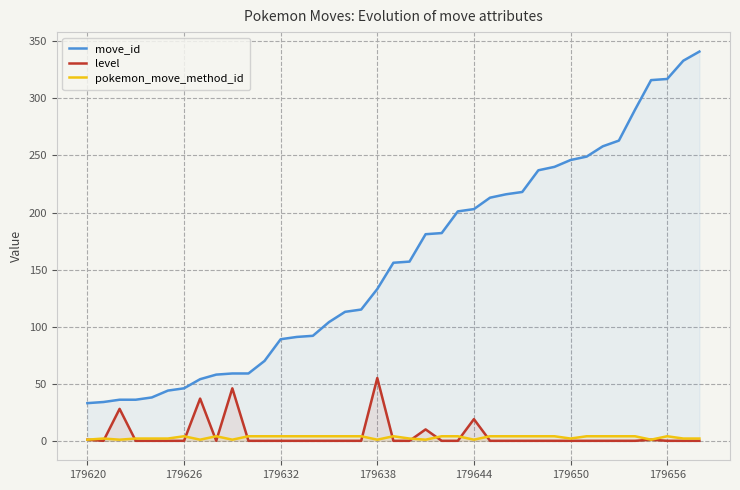

True or false: move_id and level intersect in this chart.

False